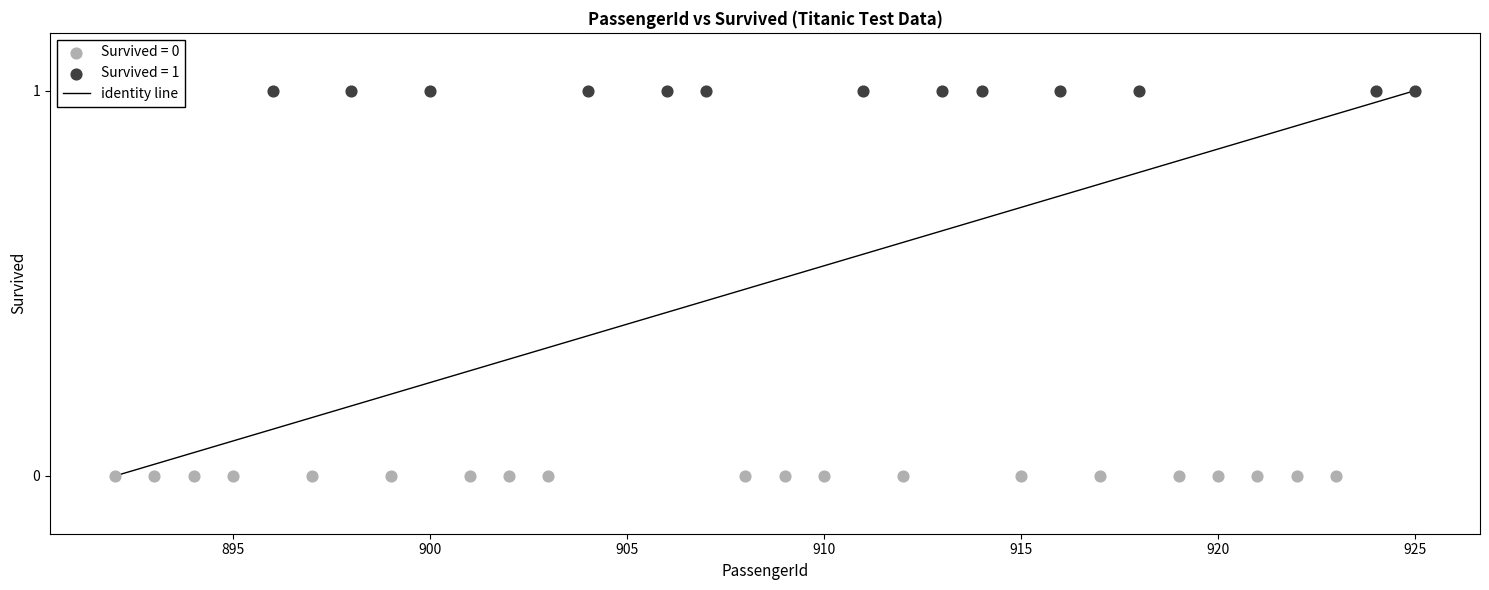

Which series reaches the minimum Y coordinate?

Survived = 0